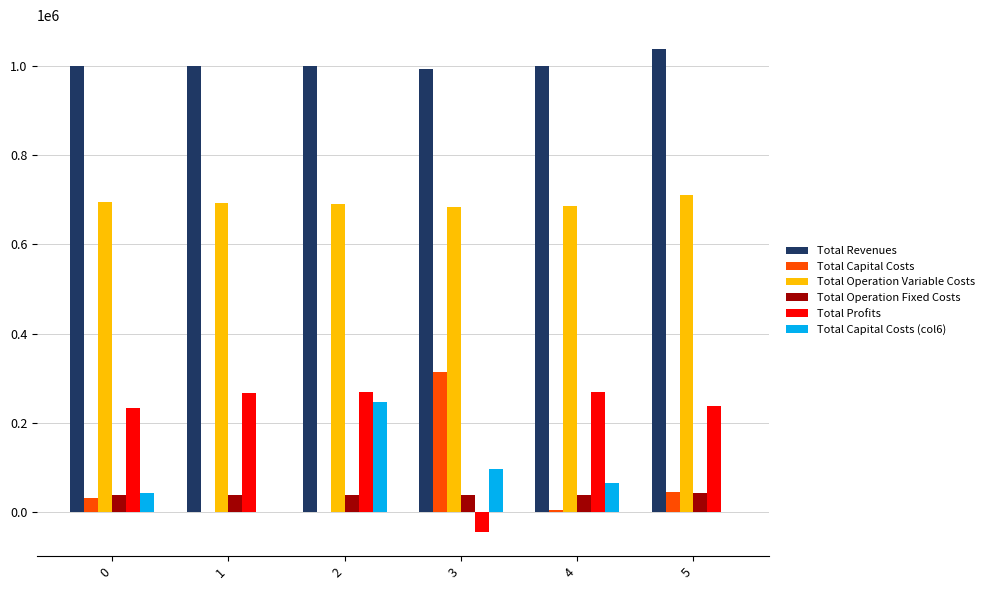

Which category has the highest value in the Total Capital Costs series?

3